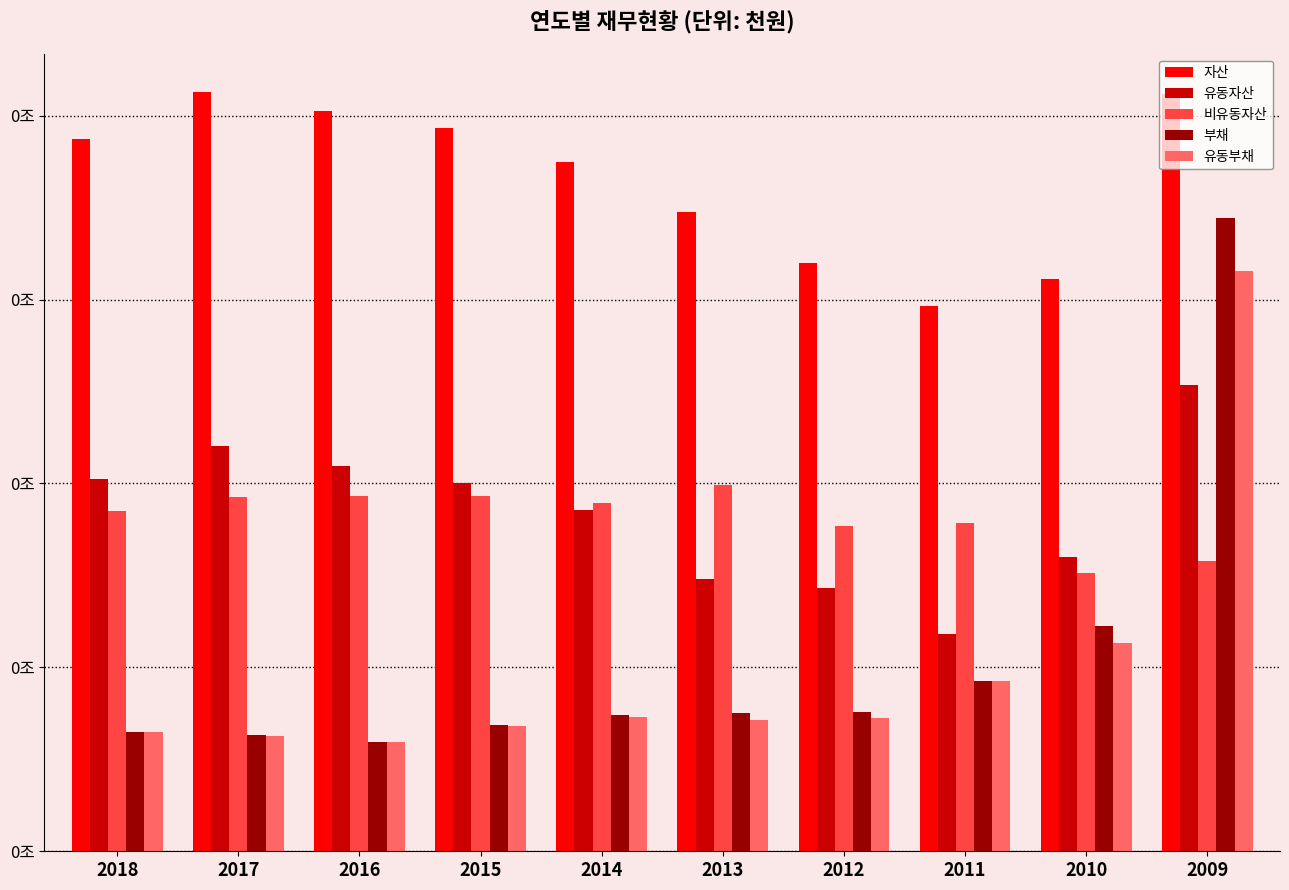

The value of 부채 at 2017 is 0.0. True or false?

False